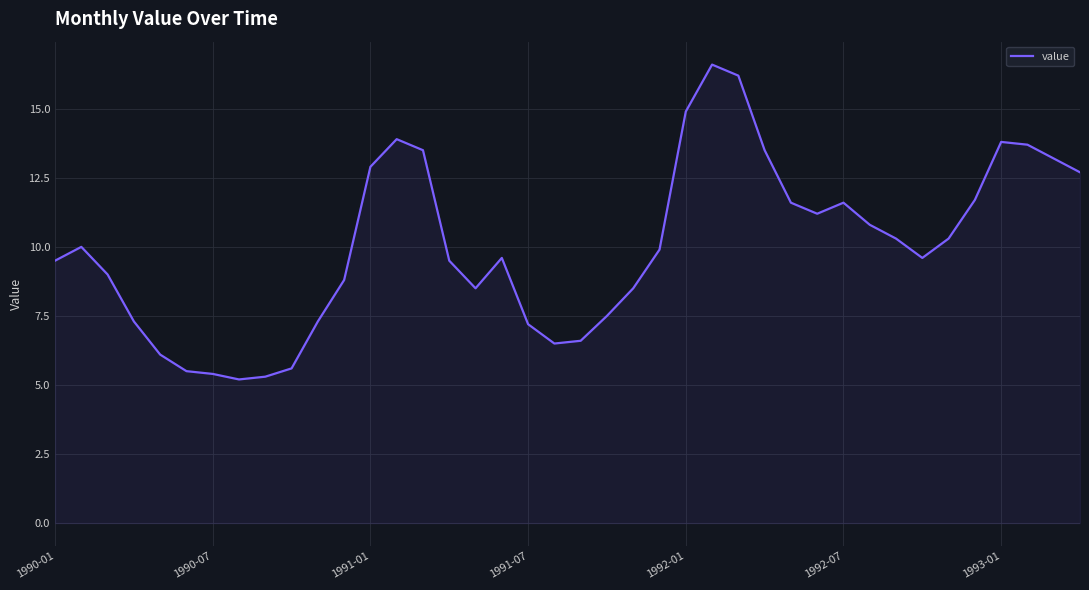

What is the greatest value displayed?

16.6